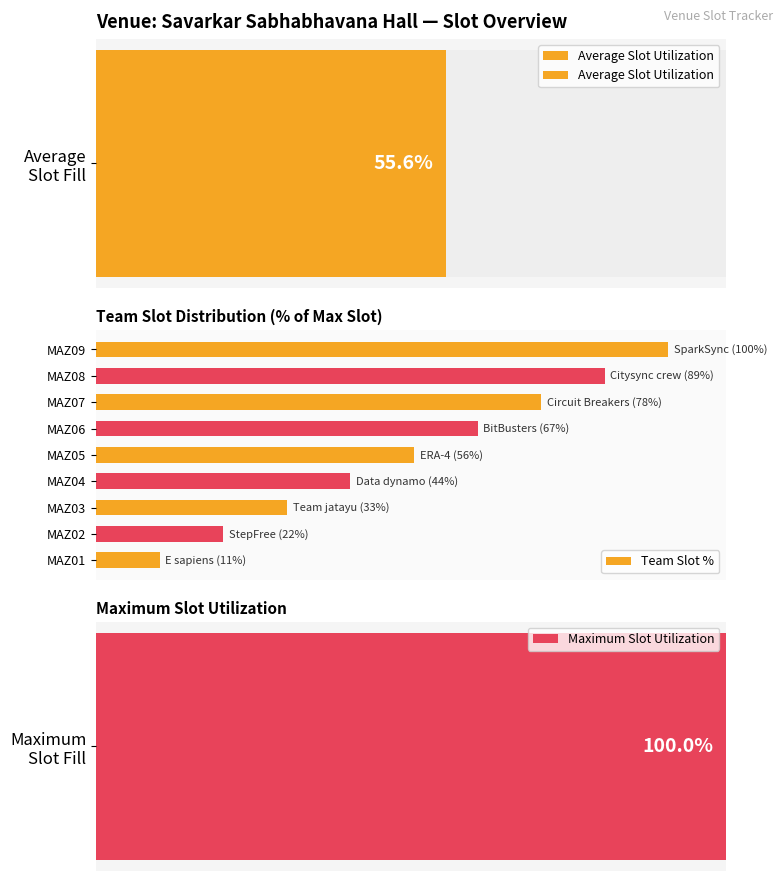

Are the bars horizontal?

Yes